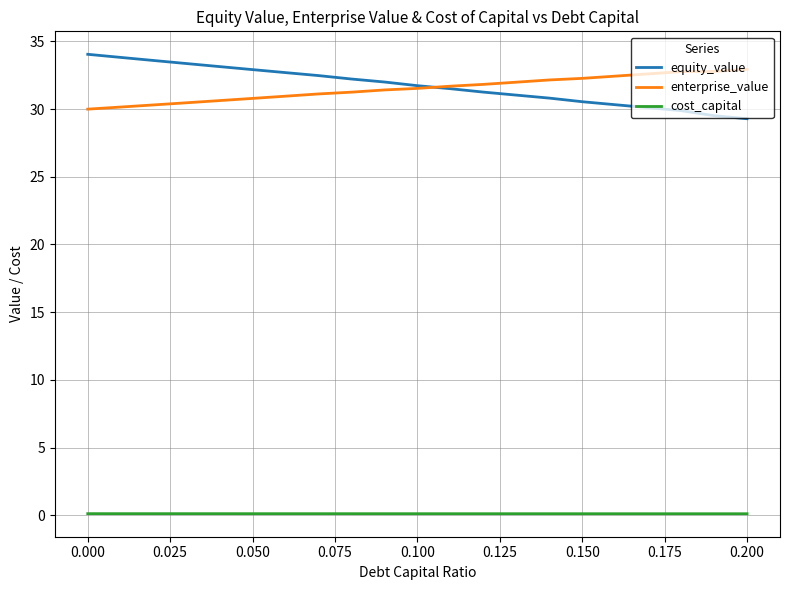

What is the greatest value displayed?

34.0